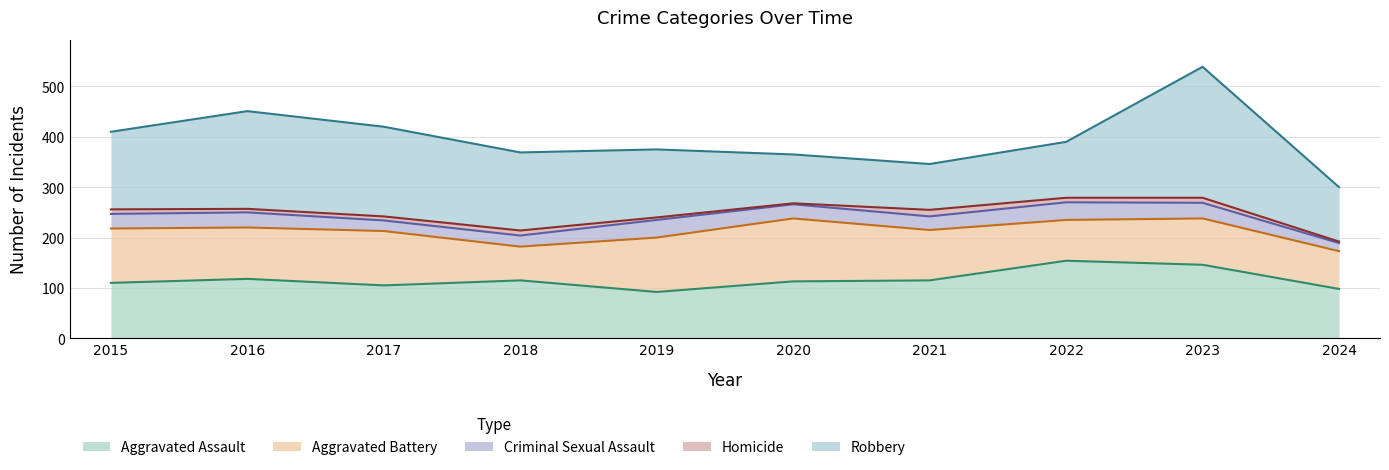

What is the difference between the Robbery values at 2017 and 2022?

67